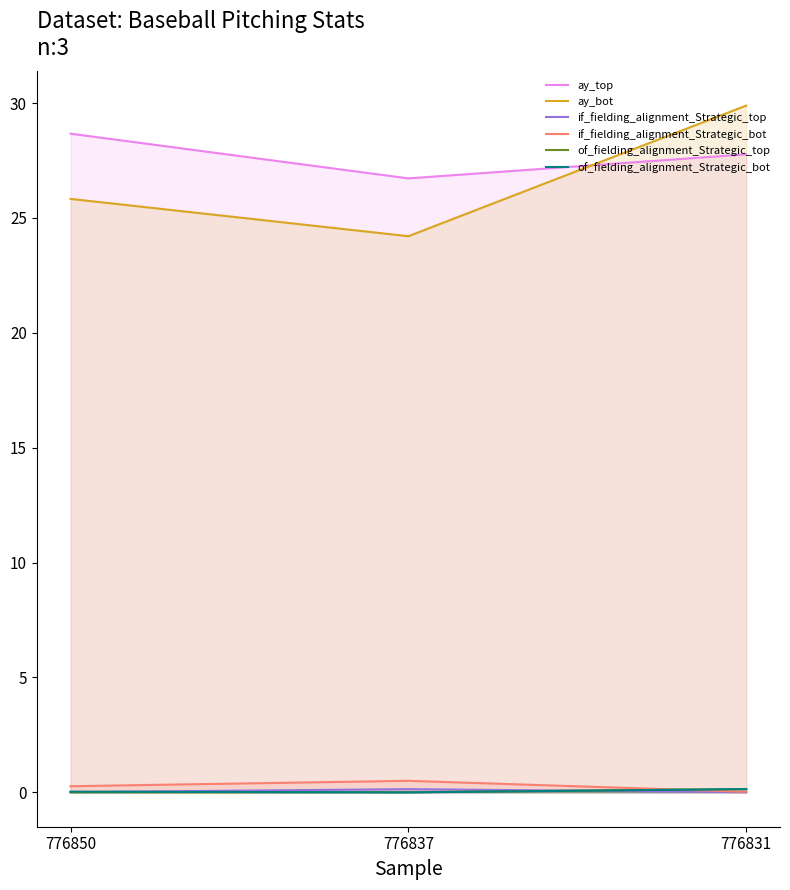

Does the chart display data point markers on the line(s)?

No